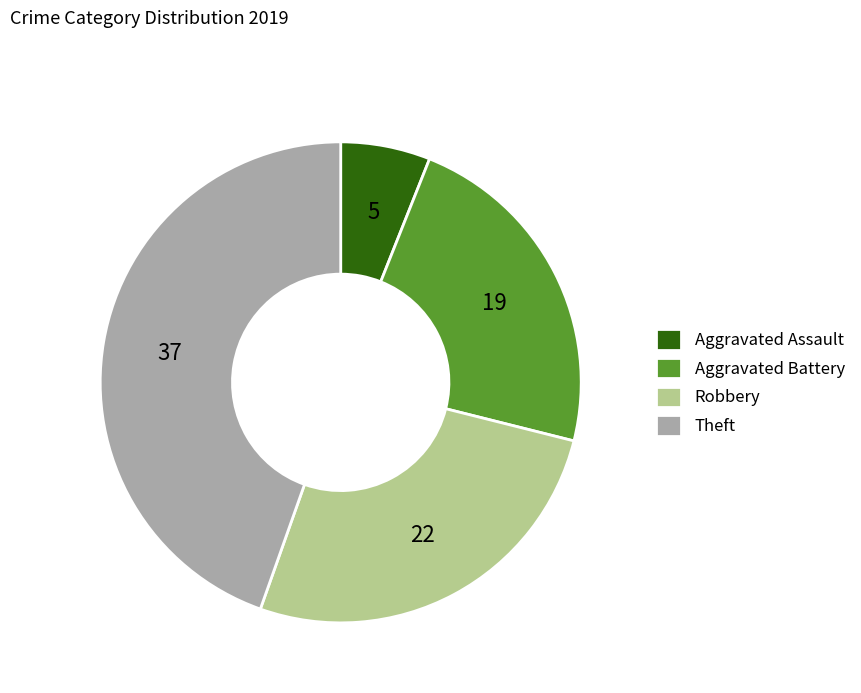

How many slices are in this pie chart?

4